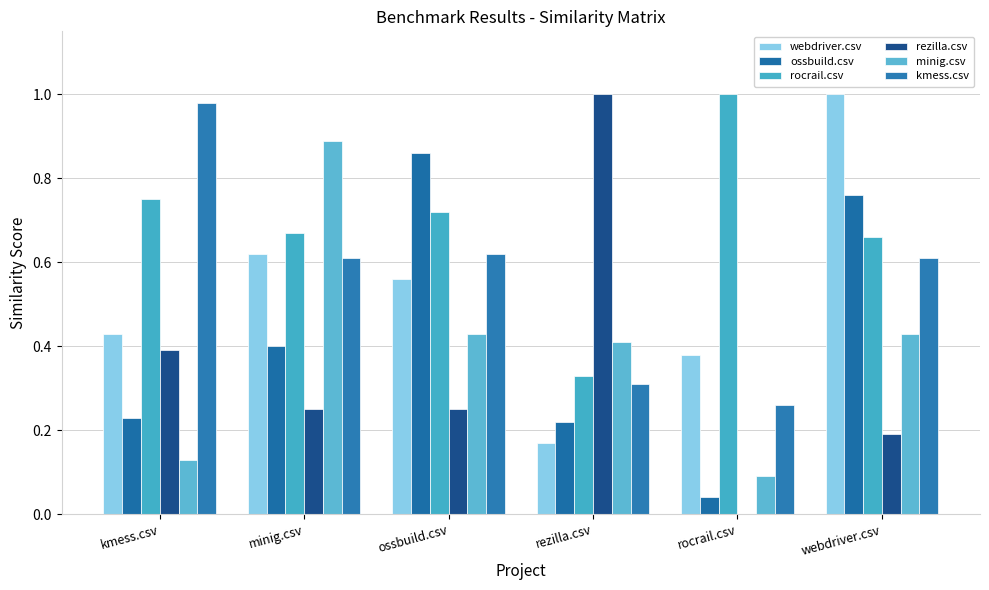

Reading left to right, extract all data points from this chart.

webdriver.csv: kmess.csv=0.4	minig.csv=0.6	ossbuild.csv=0.6	rezilla.csv=0.2	rocrail.csv=0.4	webdriver.csv=1.0
ossbuild.csv: kmess.csv=0.2	minig.csv=0.4	ossbuild.csv=0.9	rezilla.csv=0.2	rocrail.csv=0.0	webdriver.csv=0.8
rocrail.csv: kmess.csv=0.8	minig.csv=0.7	ossbuild.csv=0.7	rezilla.csv=0.3	rocrail.csv=1.0	webdriver.csv=0.7
rezilla.csv: kmess.csv=0.4	minig.csv=0.2	ossbuild.csv=0.2	rezilla.csv=1.0	rocrail.csv=0.0	webdriver.csv=0.2
minig.csv: kmess.csv=0.1	minig.csv=0.9	ossbuild.csv=0.4	rezilla.csv=0.4	rocrail.csv=0.1	webdriver.csv=0.4
kmess.csv: kmess.csv=1.0	minig.csv=0.6	ossbuild.csv=0.6	rezilla.csv=0.3	rocrail.csv=0.3	webdriver.csv=0.6